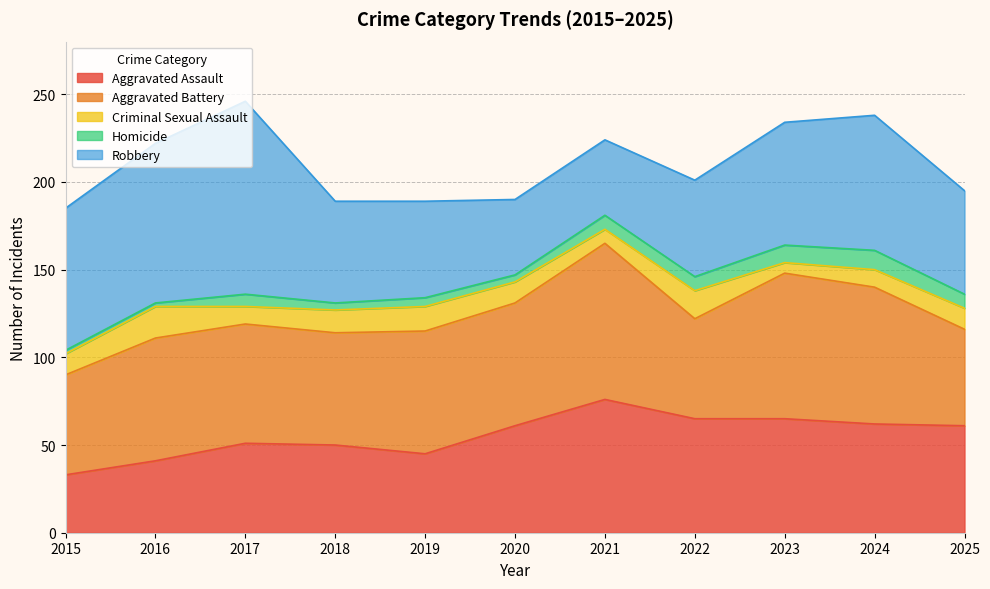

At which category does Aggravated Assault reach its first local peak?

2017